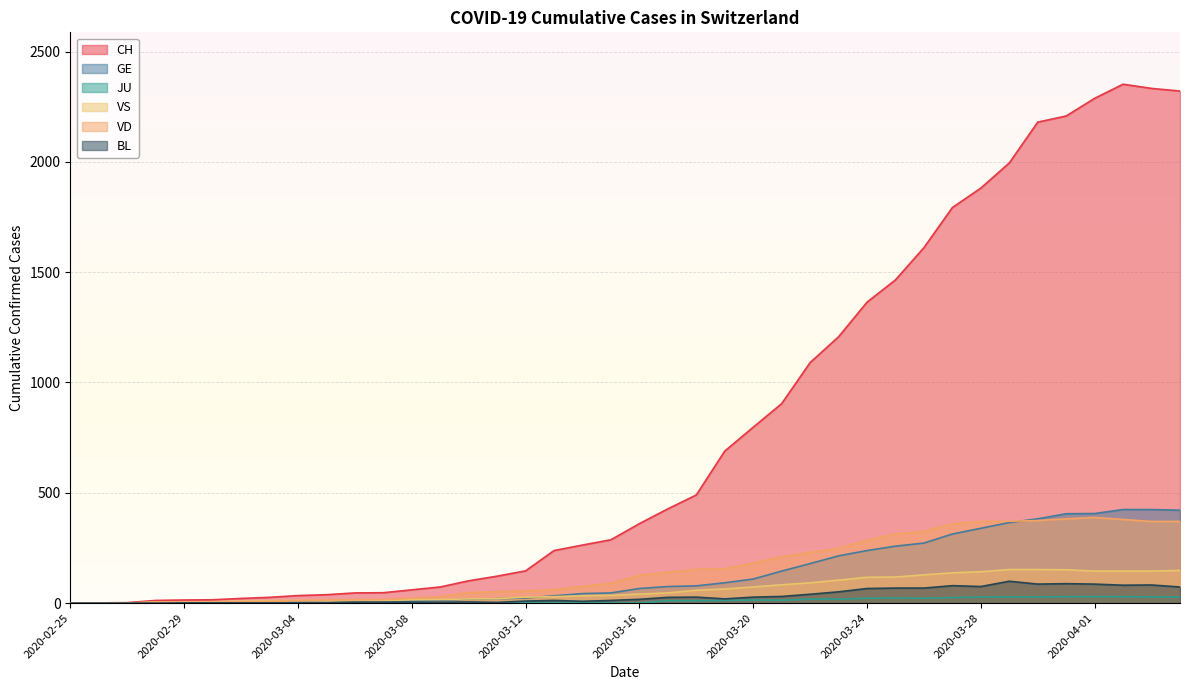

Rank the series at 2020-03-13 from highest to lowest value.

CH, VD, GE, VS, BL, JU